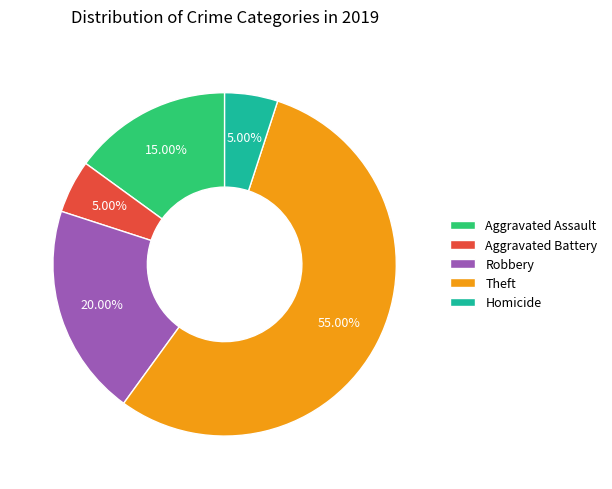

Is the sum of Aggravated Assault and Theft greater than half?

Yes